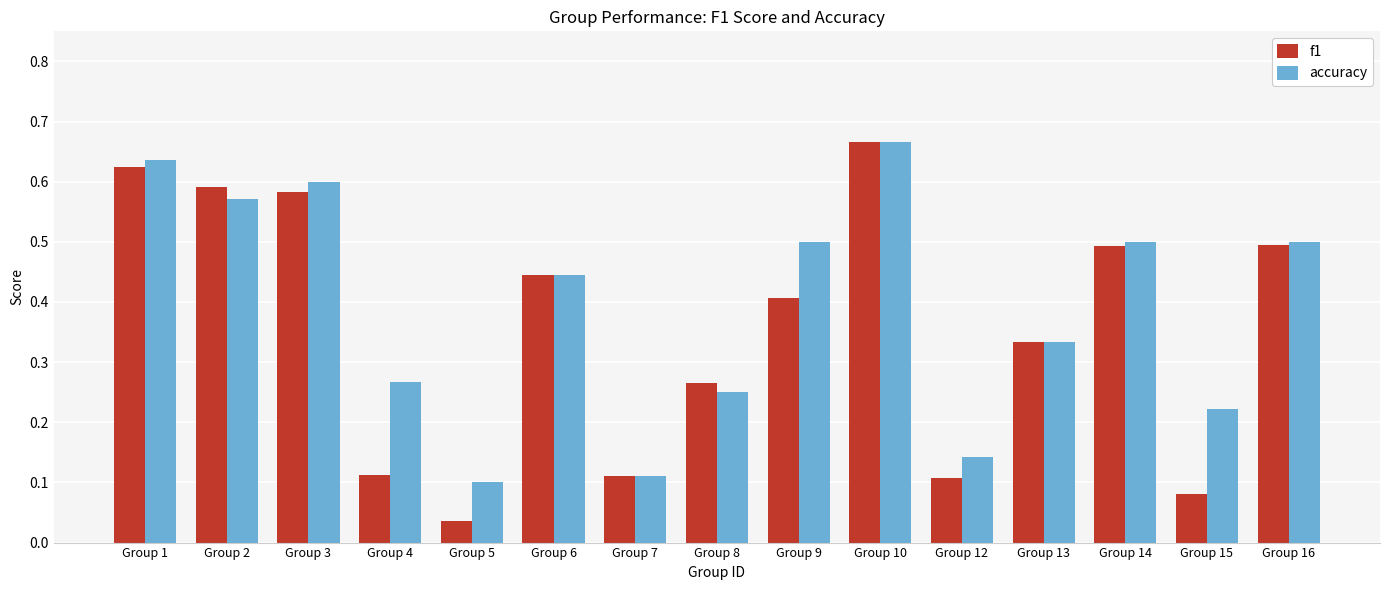

What is the sum of the accuracy values at Group 8 and Group 16?

0.8